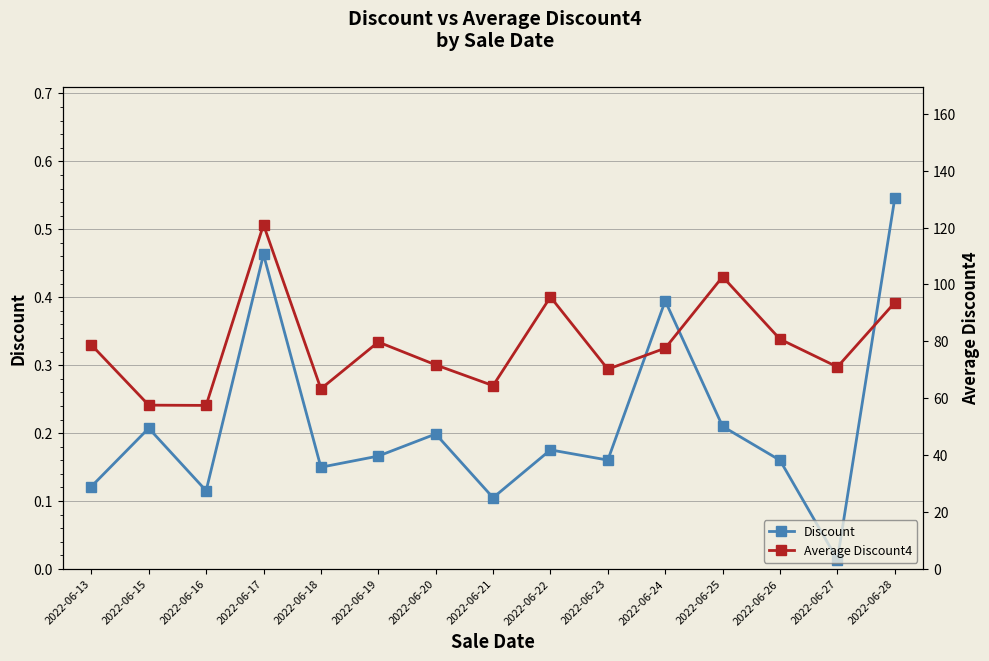

At which category does Average Discount4 reach its first local peak?

2022-06-17